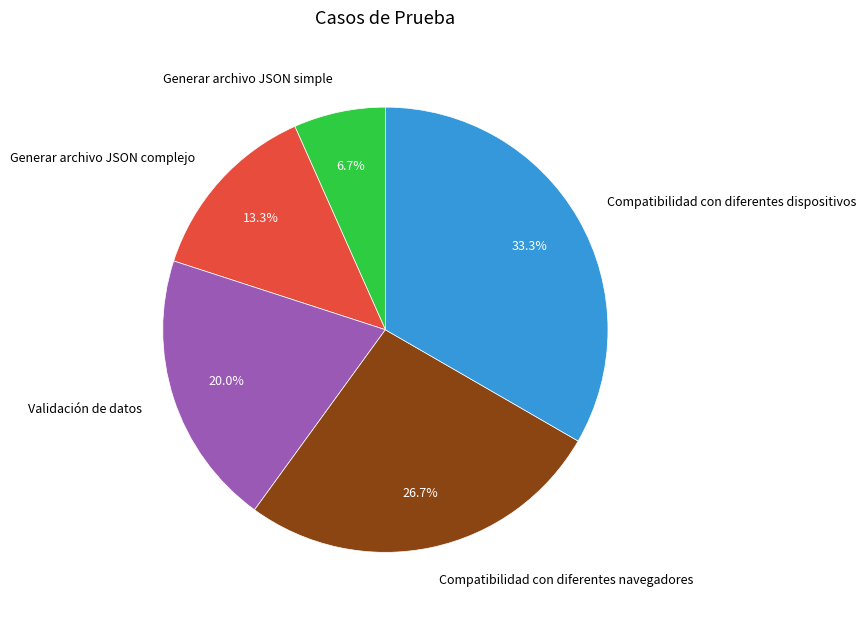

To the nearest percent, what percentage of the pie is Generar archivo JSON simple?

7%